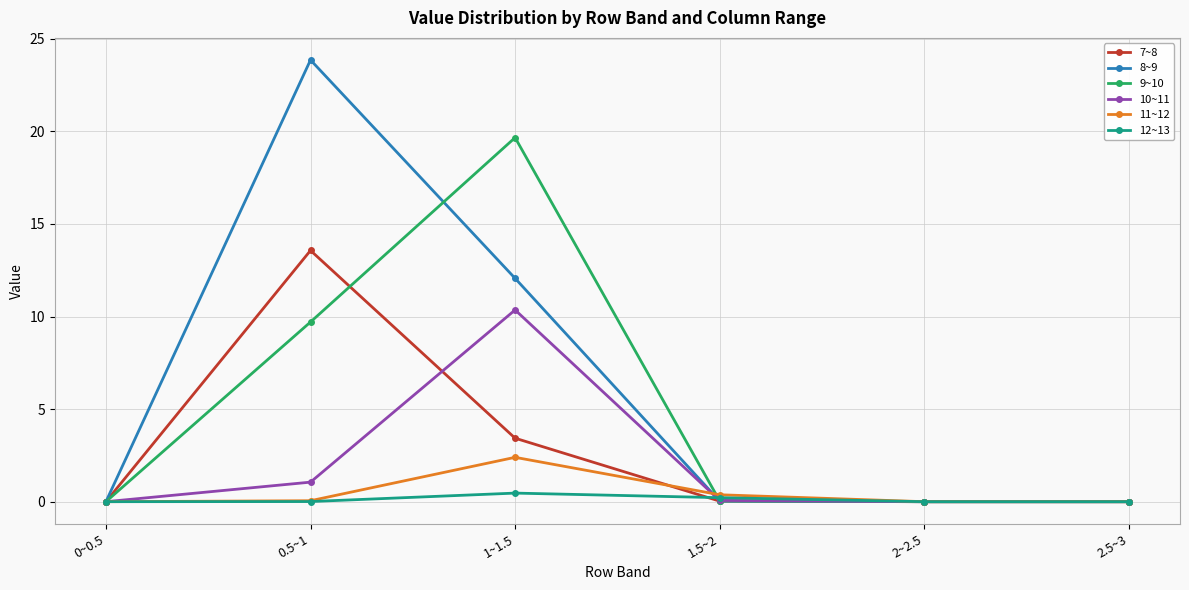

True or false: 9~10 has a value of 0.0 at 2.5~3.

True